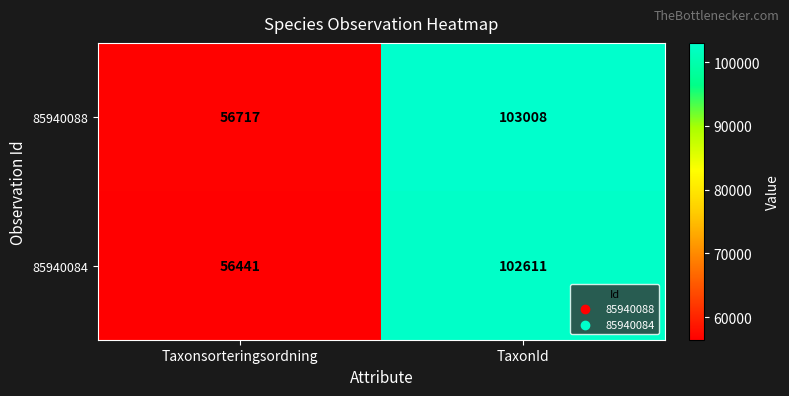

Count the number of data series in this chart.

2